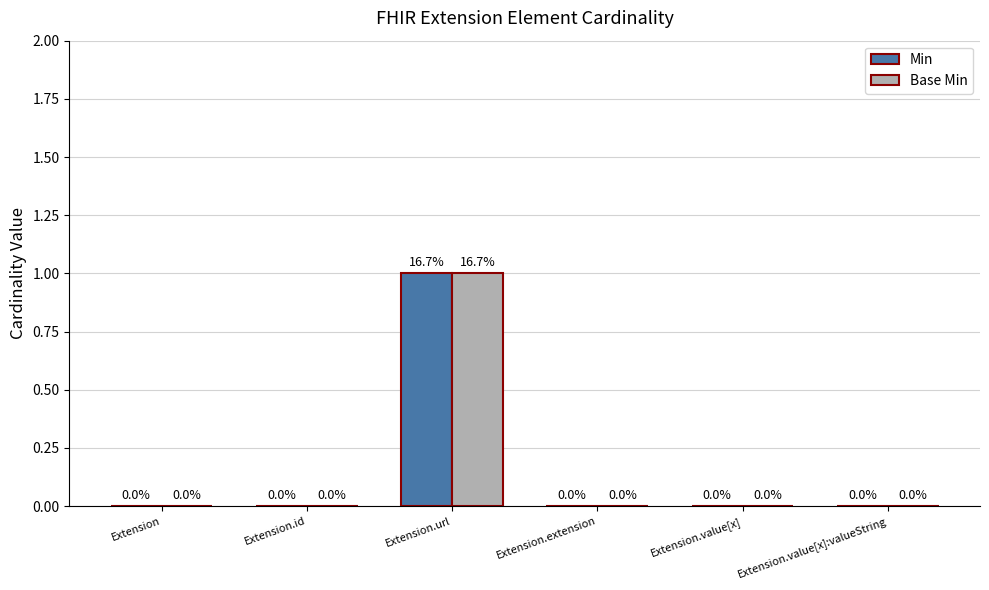

Which category has the highest value in the Base Min series?

Extension.url